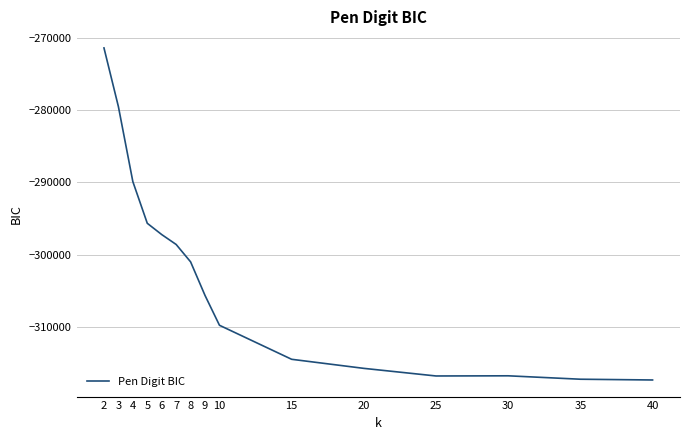

What is the sum of all values?

-4546426.2